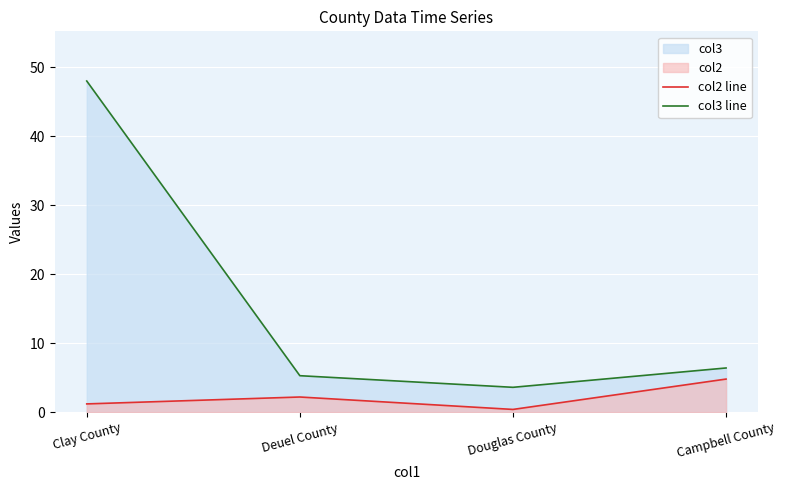

What position from the right is Clay County?

4